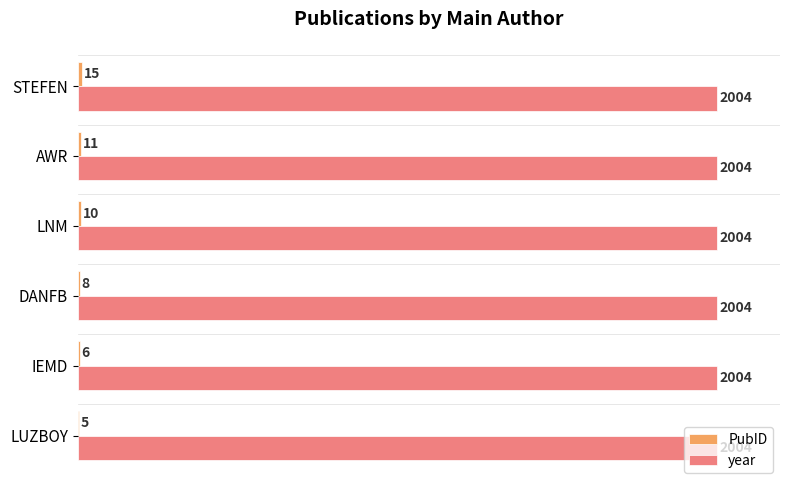

The year series shows 2816 at LUZBOY. True or false?

False